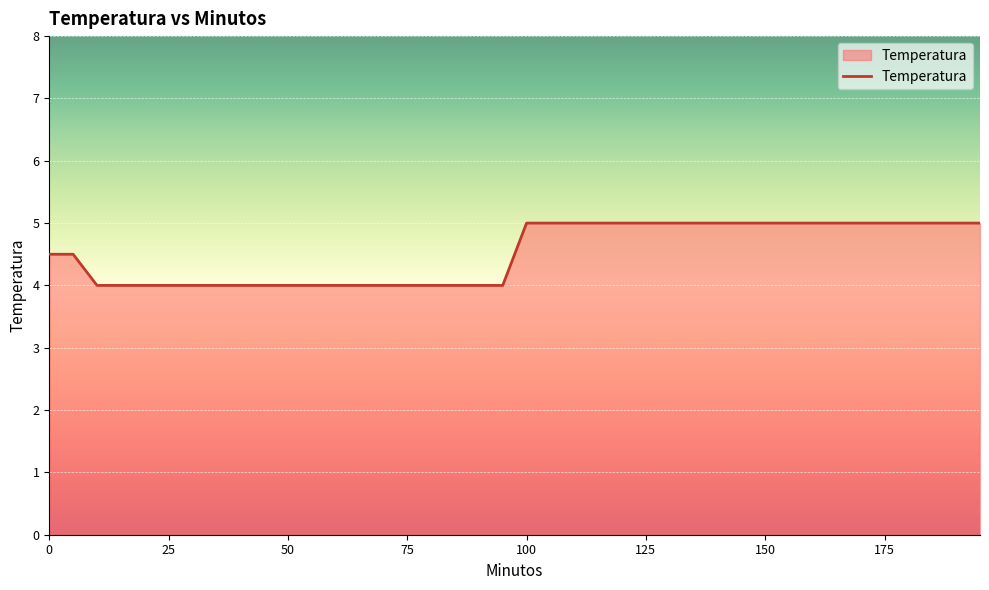

What is the smallest value displayed?

4.0